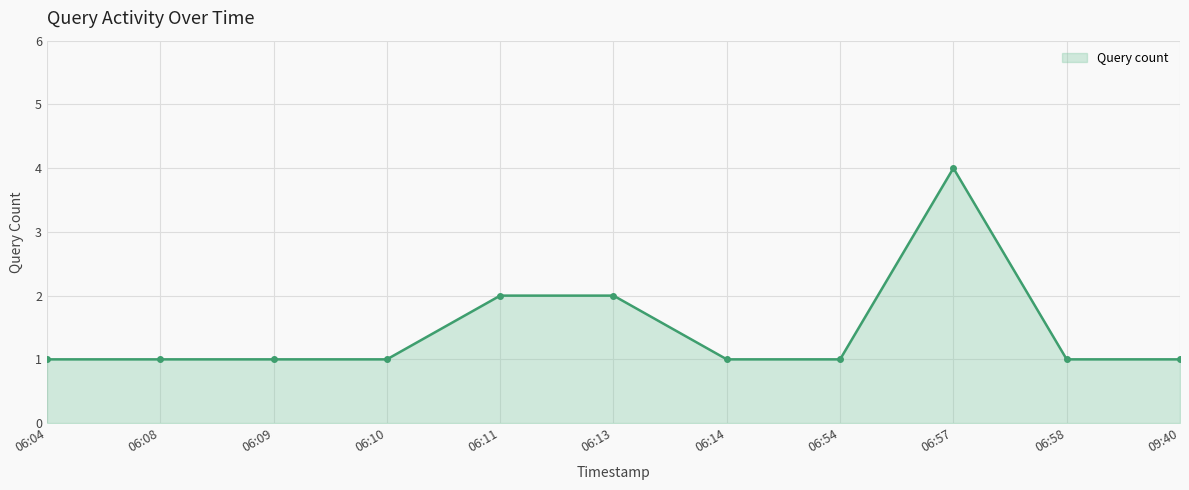

The chart shows a value of 1 at 06:08. True or false?

True